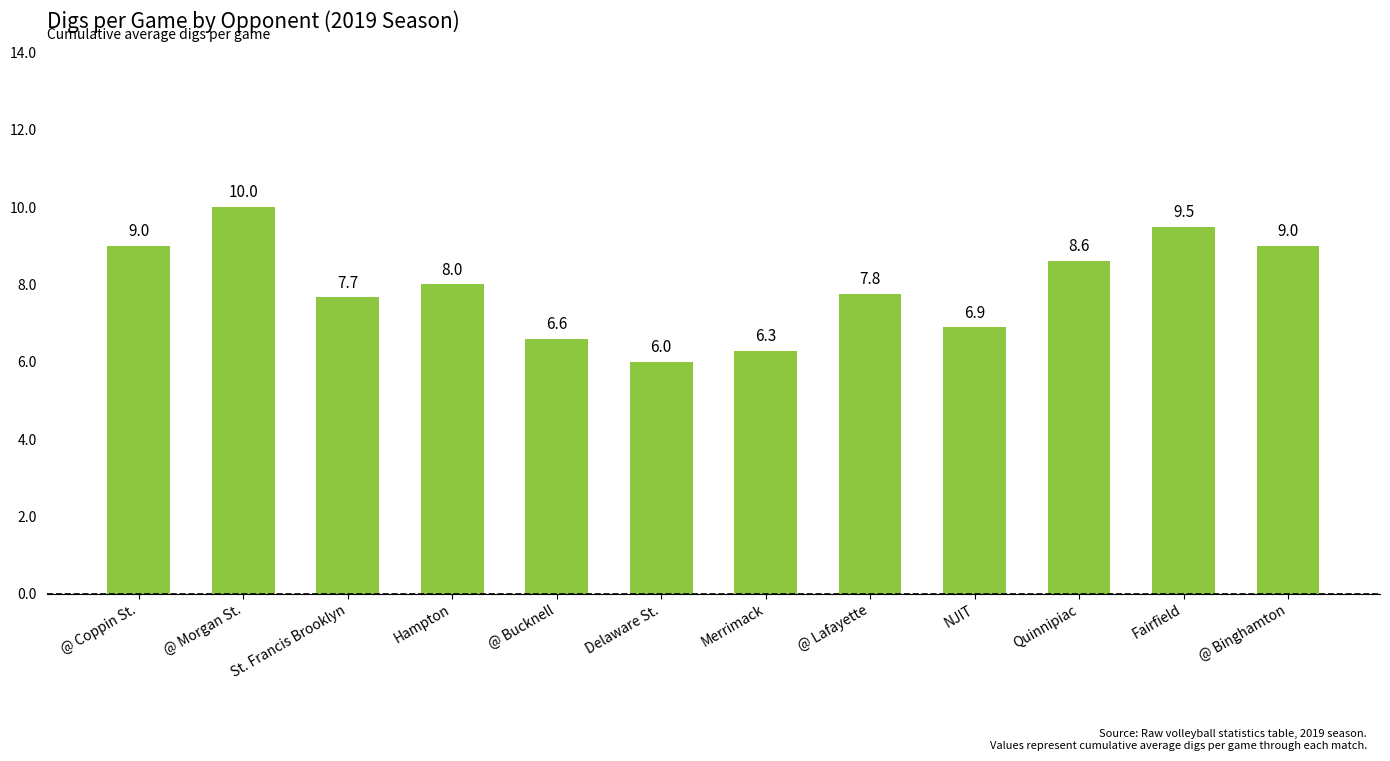

How many data points are less than 8?

6